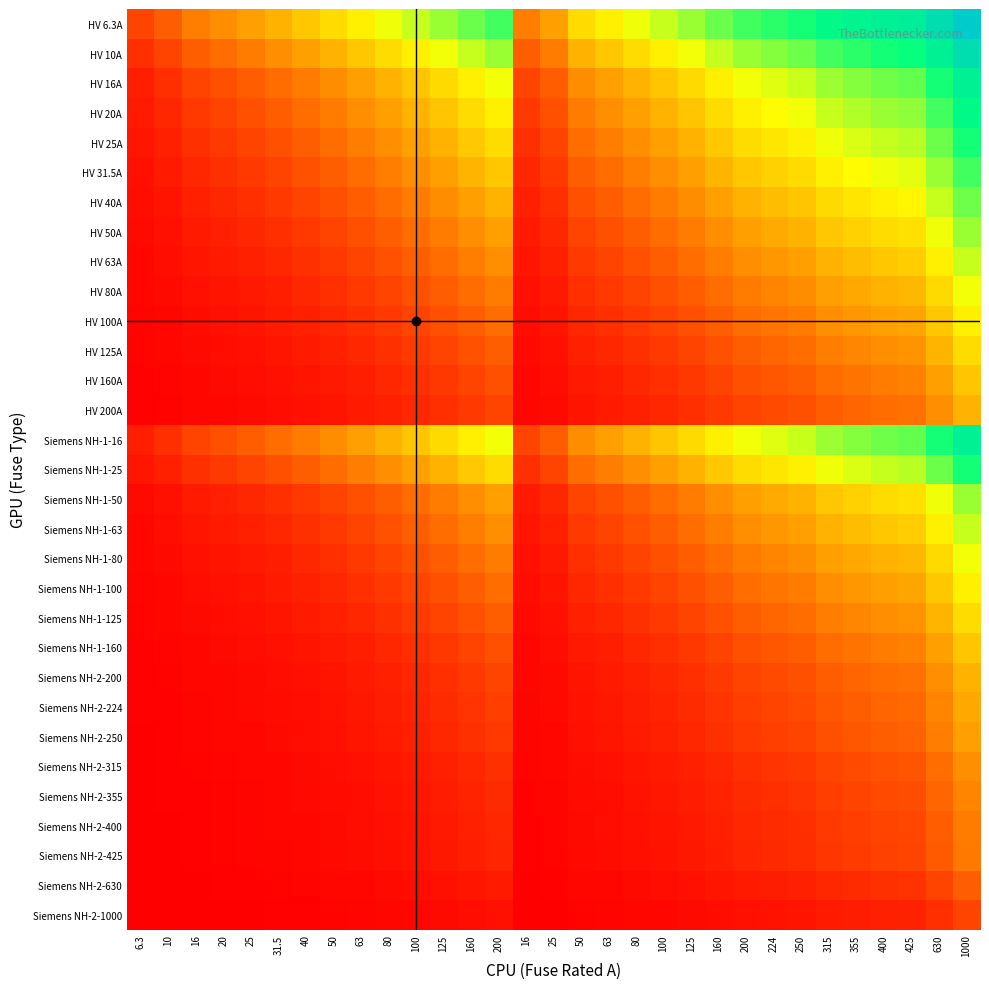

What is the spread (max minus min) of values at 20?

1.4